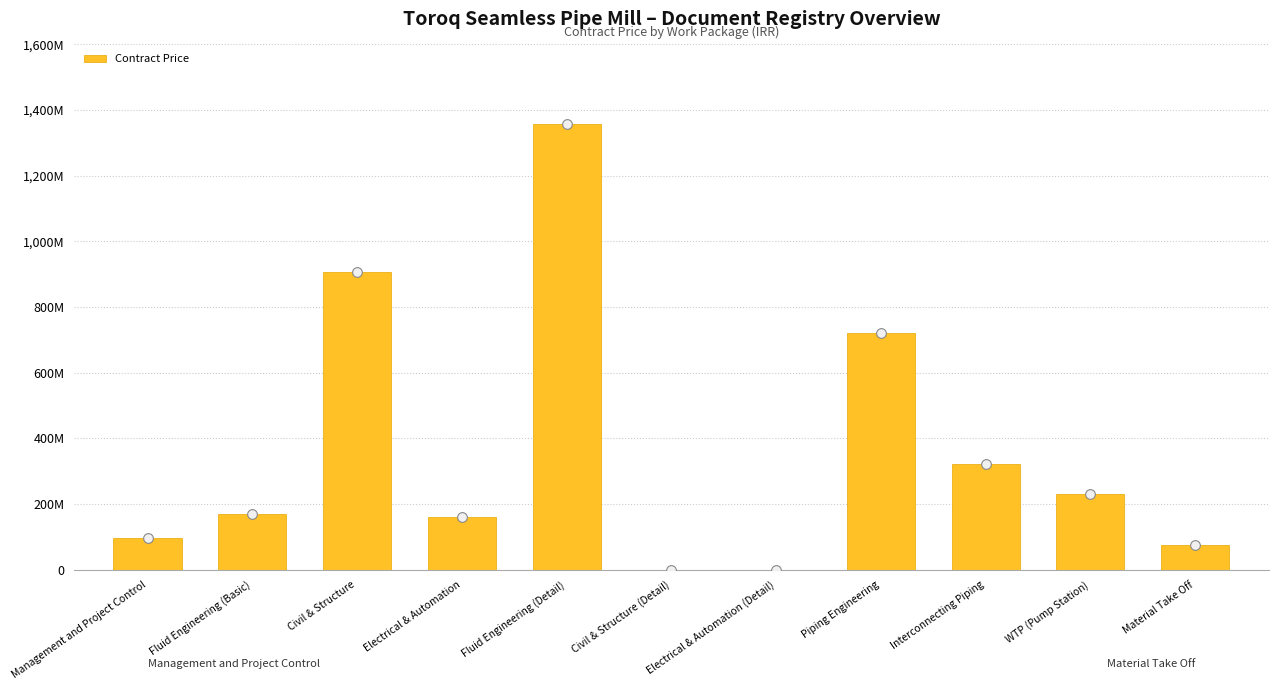

What is the greatest value displayed?

1359035004.7